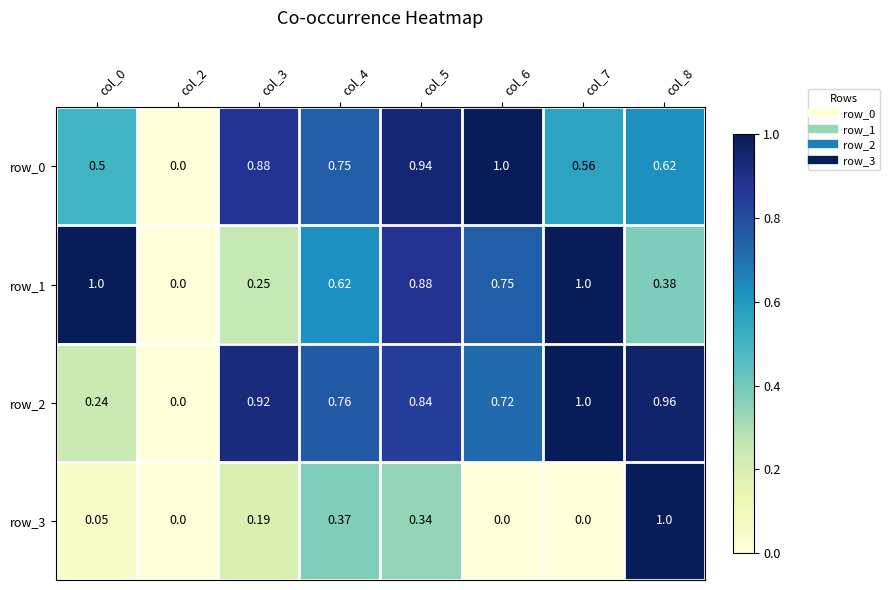

Rank the series at col_3 from highest to lowest value.

row_2, row_0, row_1, row_3